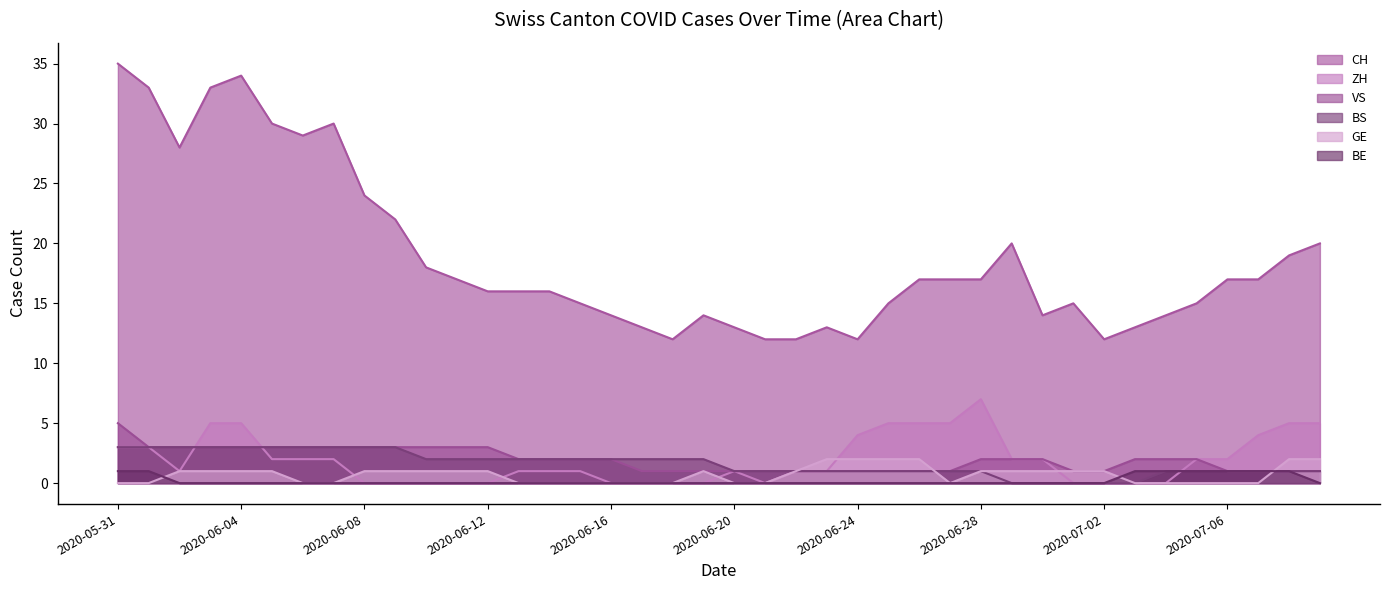

What is the difference between the second highest and minimum values in the ZH series?

5